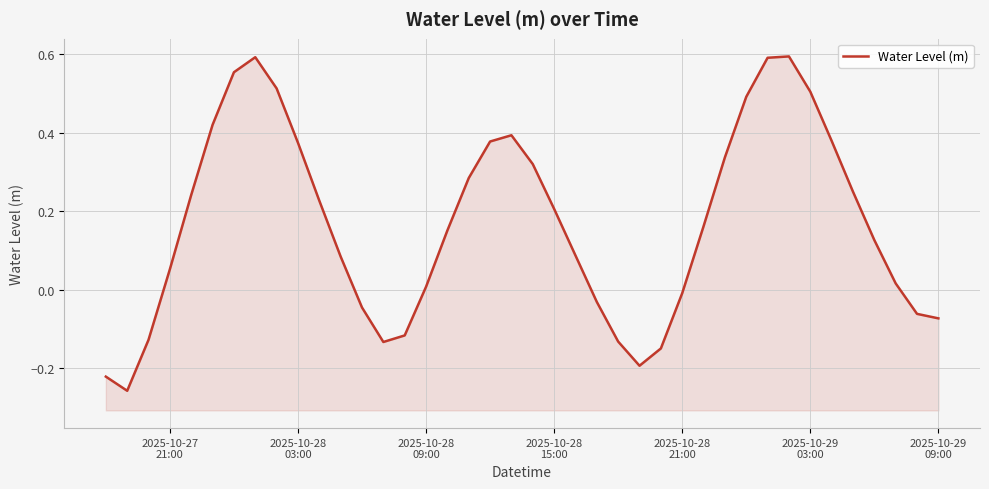

What is the greatest value displayed?

0.6